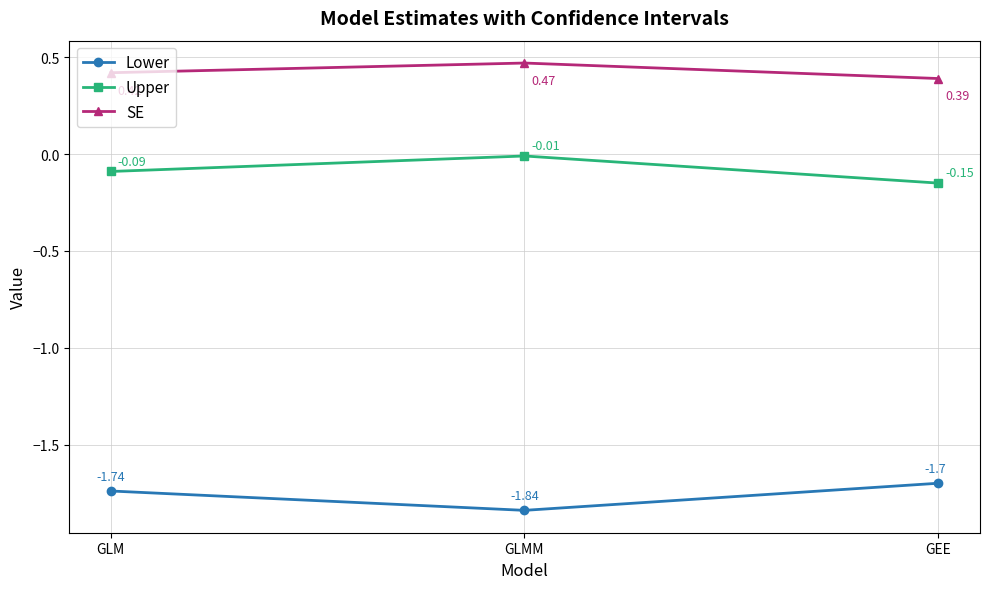

What are all the series names shown in the legend?

Lower, Upper, SE